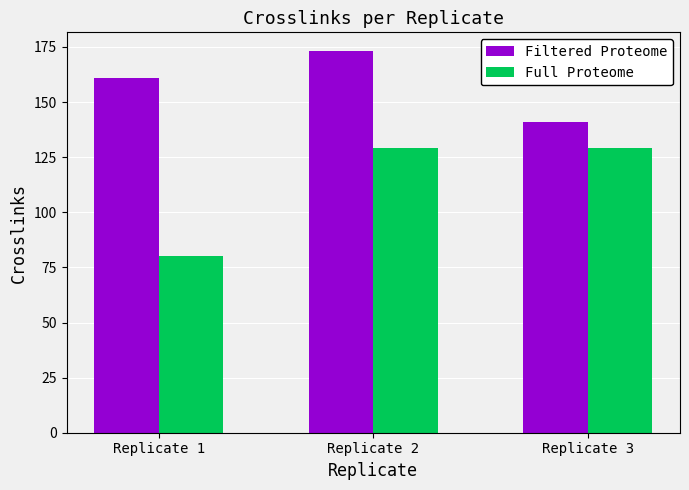

Reading right to left, what are all the values shown in this chart?

Filtered Proteome: Replicate 3=141	Replicate 2=173	Replicate 1=161
Full Proteome: Replicate 3=129	Replicate 2=129	Replicate 1=80